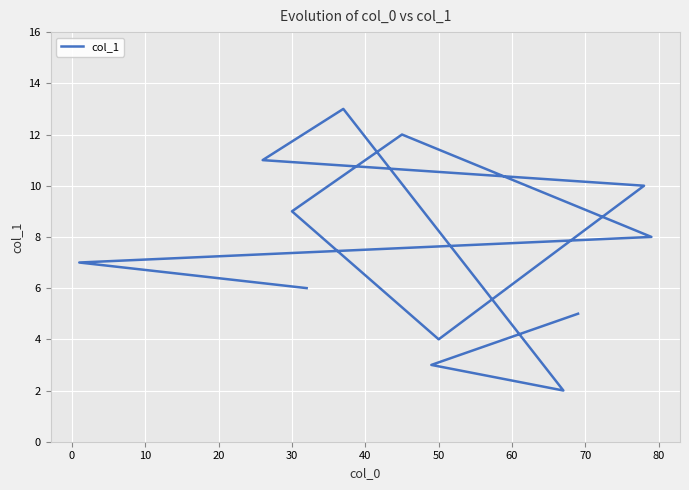

True or false: the data shows 6.9 at 11.

False